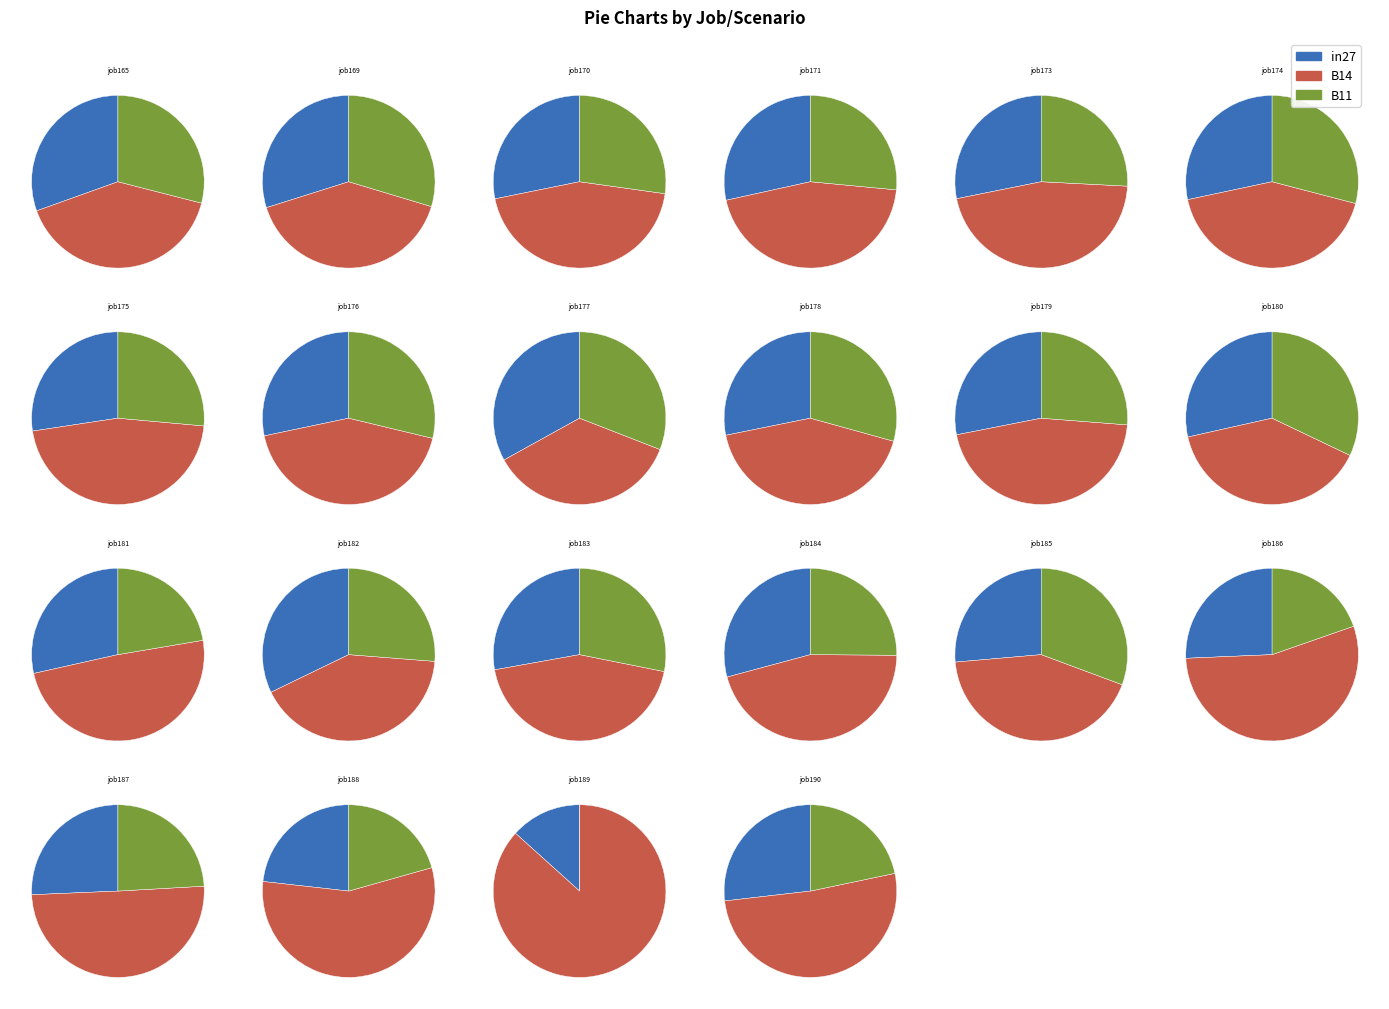

Is there a majority slice in this chart?

No